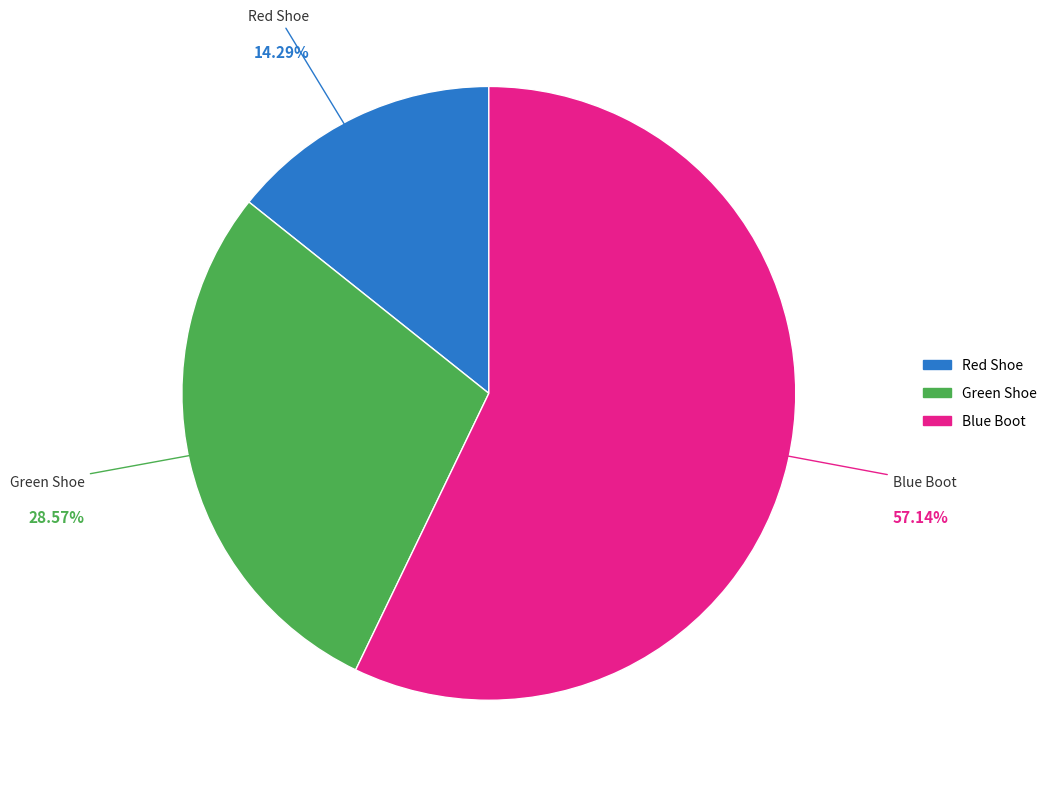

Rank the categories by value from highest to lowest.

Blue Boot, Green Shoe, Red Shoe